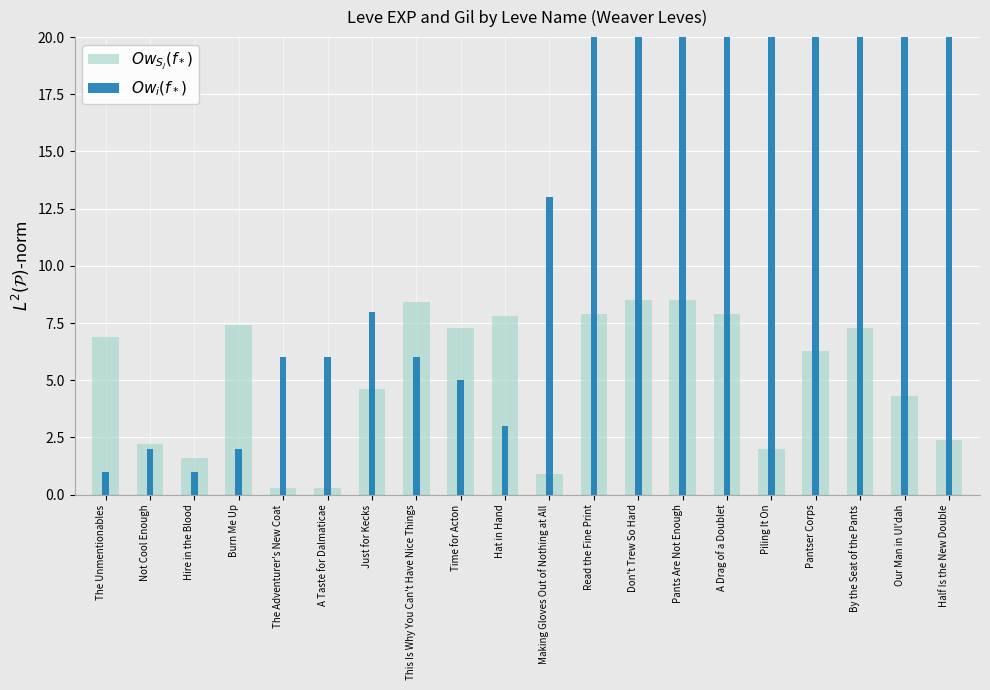

Is the value of $Ow_i(f_*)$ at Read the Fine Print greater than the value of $Ow_{S_j}(f_*)$ at This Is Why You Can't Have Nice Things?

Yes